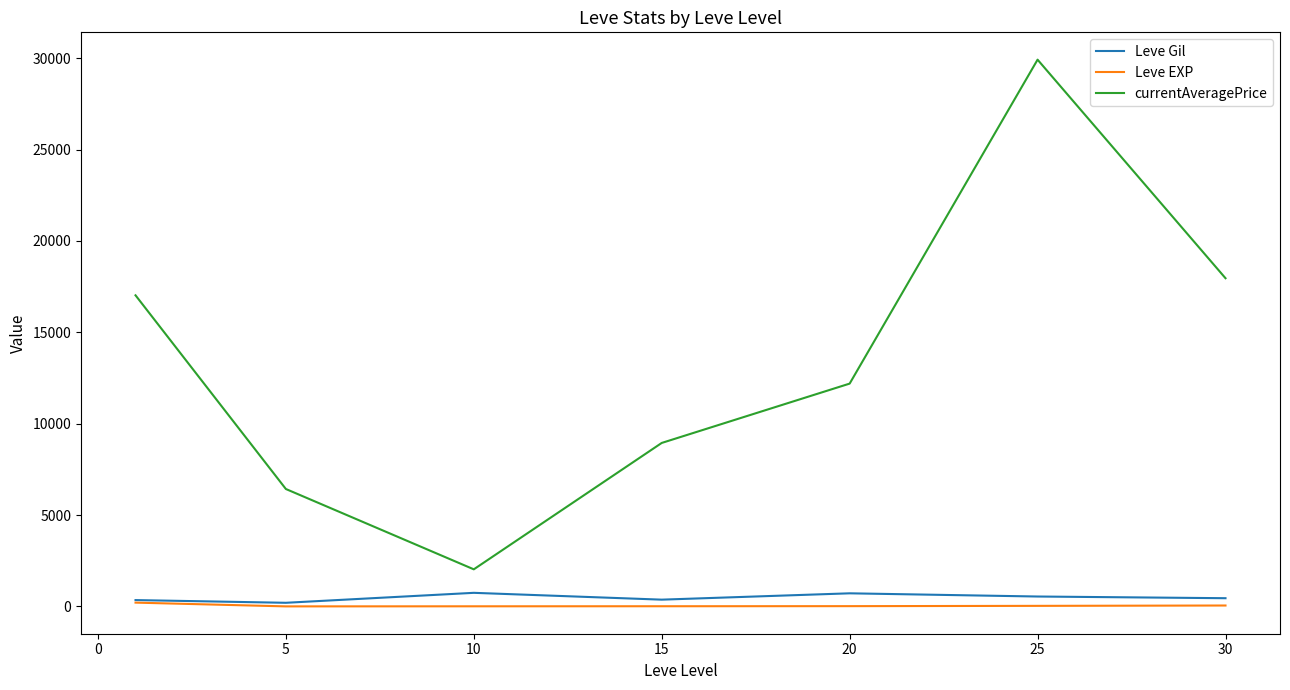

What is the sum of all Leve Gil values?

3389.0